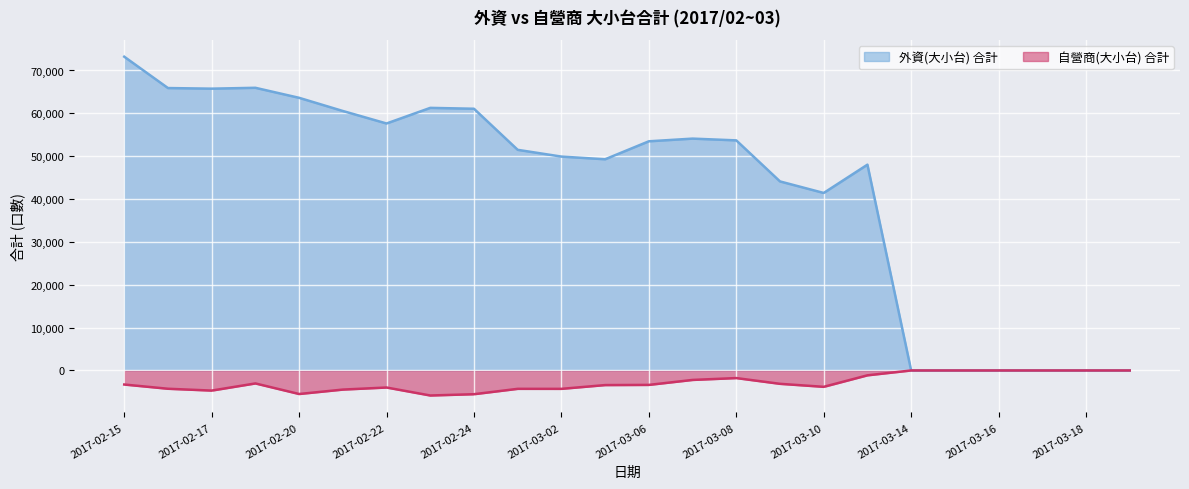

What is the minimum value shown in the chart?

-5844.2